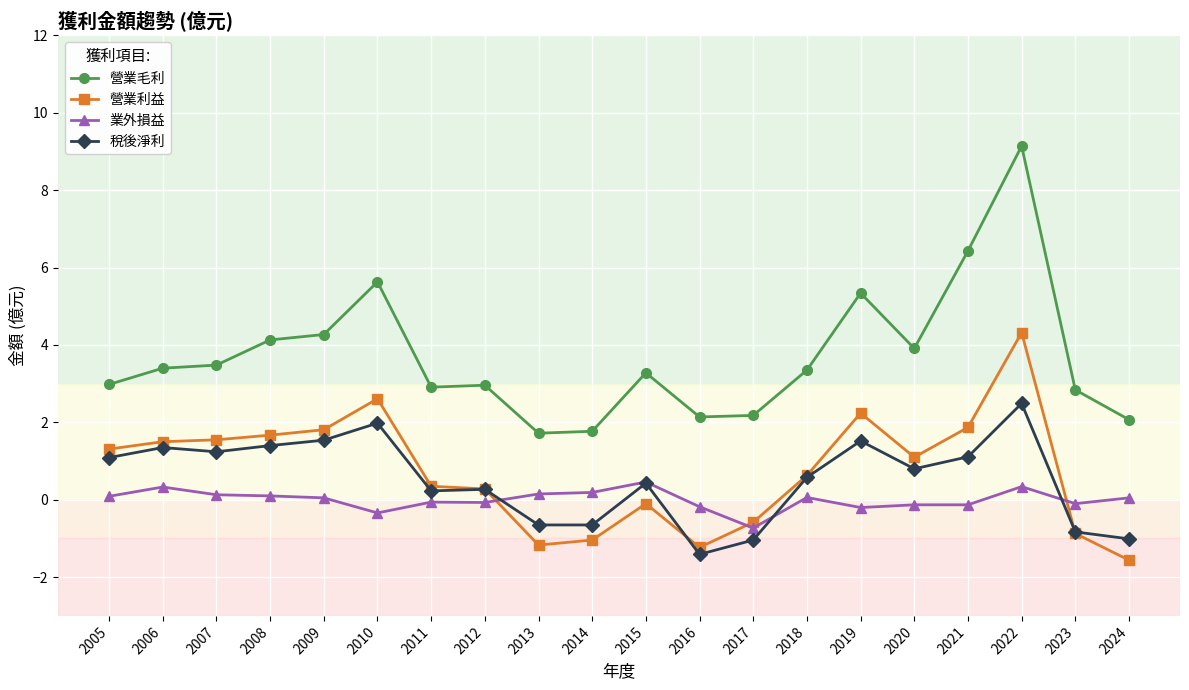

Rank the series at 2013 from highest to lowest value.

營業毛利, 業外損益, 稅後淨利, 營業利益